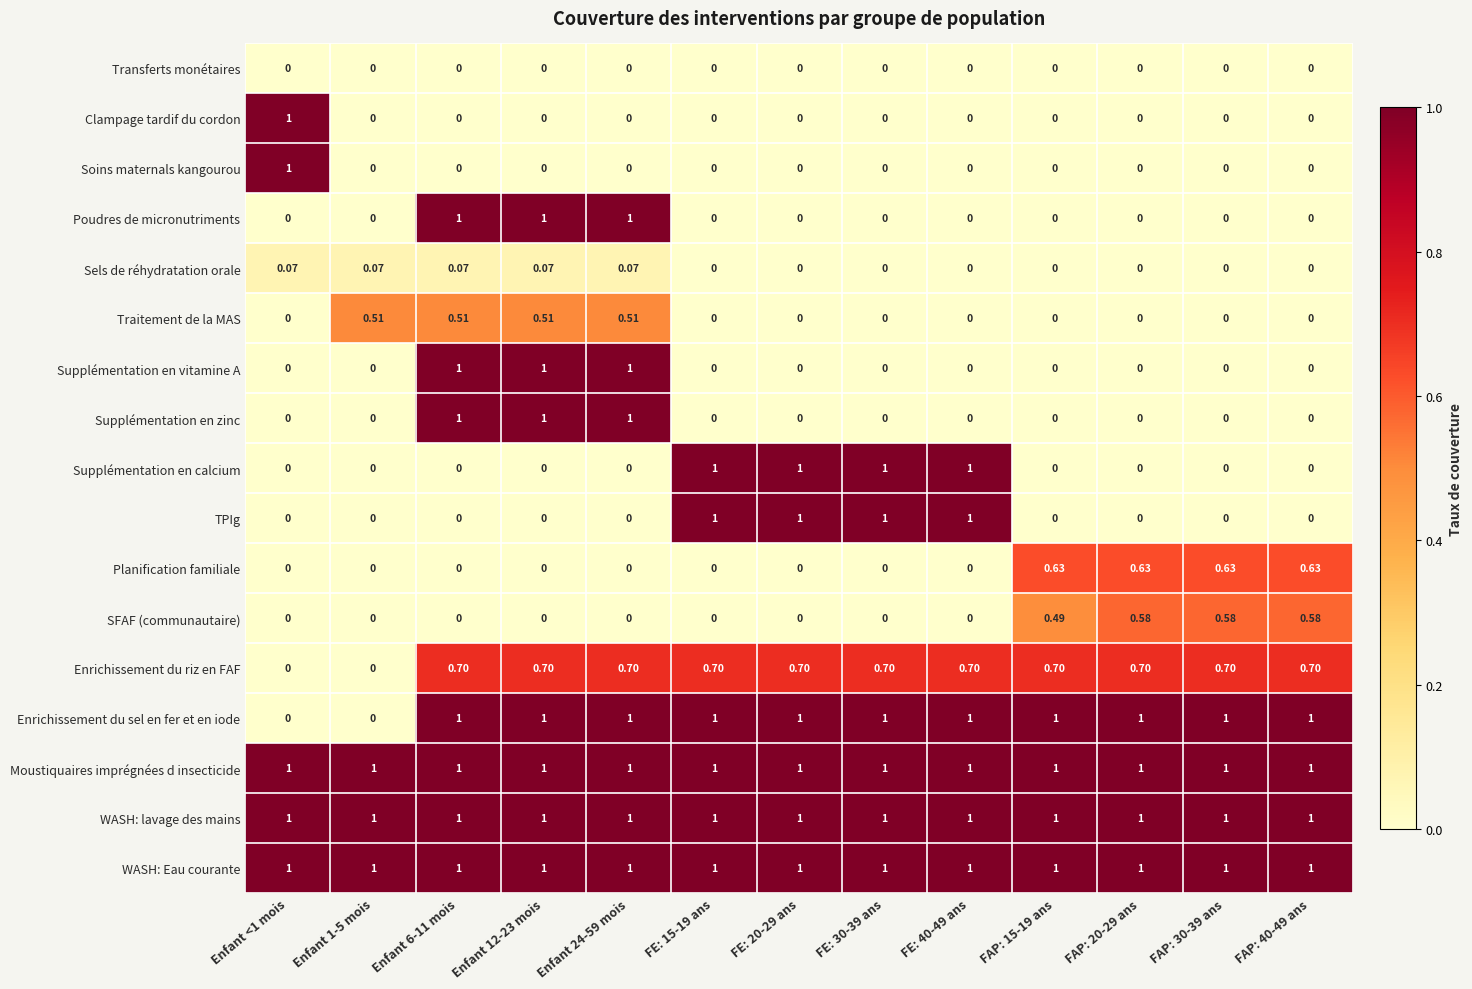

Count the number of categories in the chart.

13